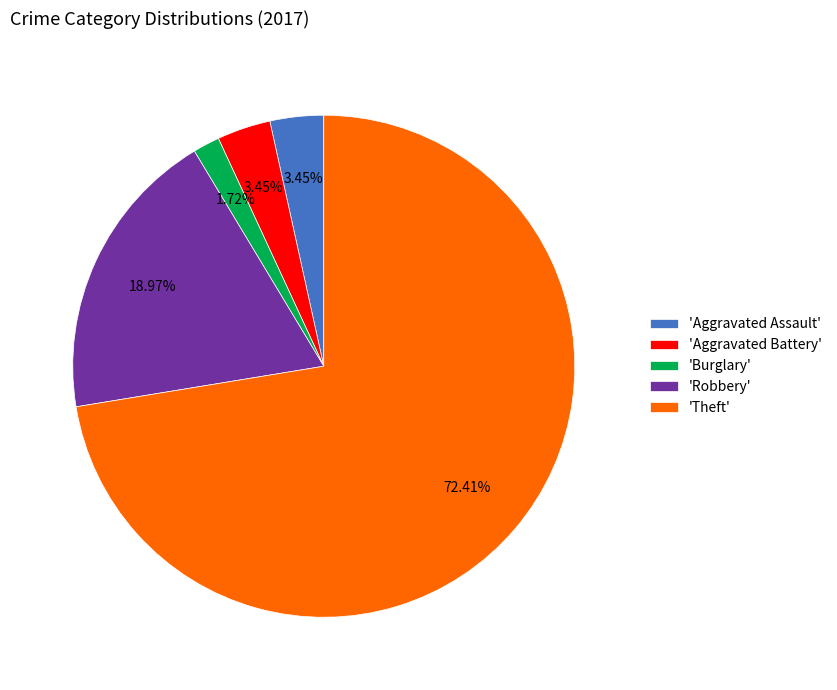

Which category has the smallest portion of the pie?

'Burglary'